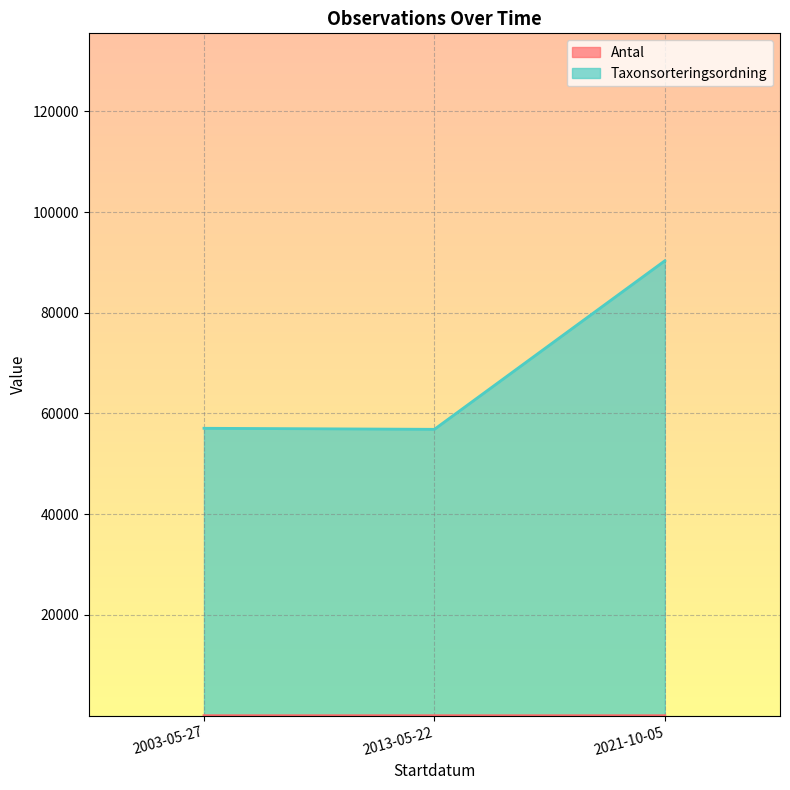

Which label corresponds to the largest value in the chart?

2021-10-05